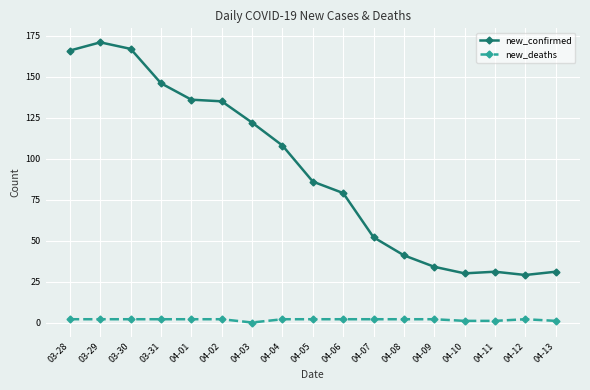

True or false: new_deaths and new_confirmed intersect in this chart.

False